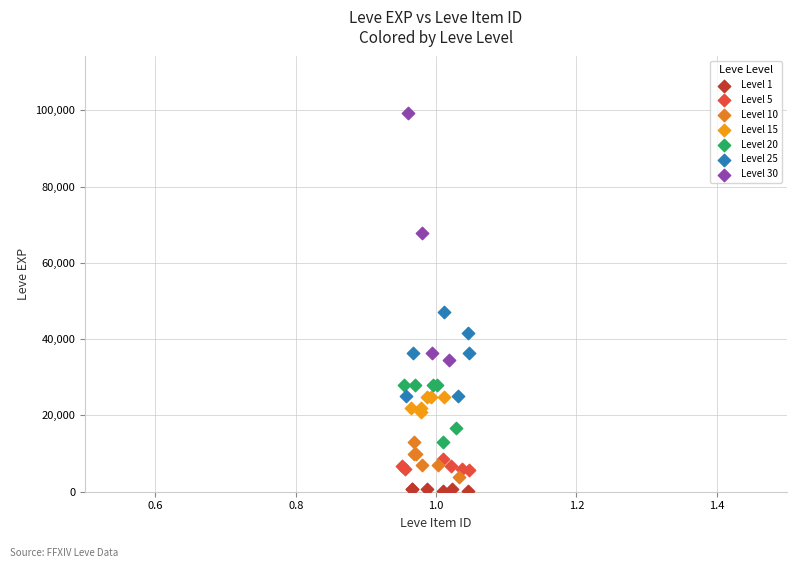

Which series has the largest Y range (max minus min)?

Level 30